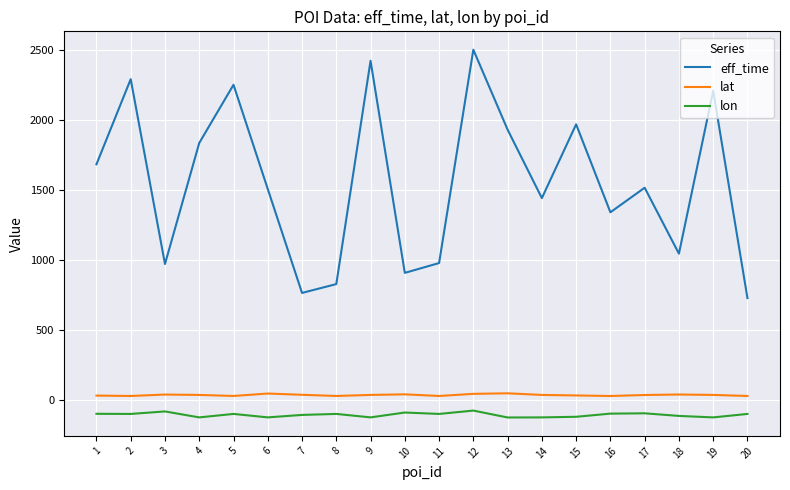

In eff_time, how many points are higher than both neighbors (excluding endpoints)?

7